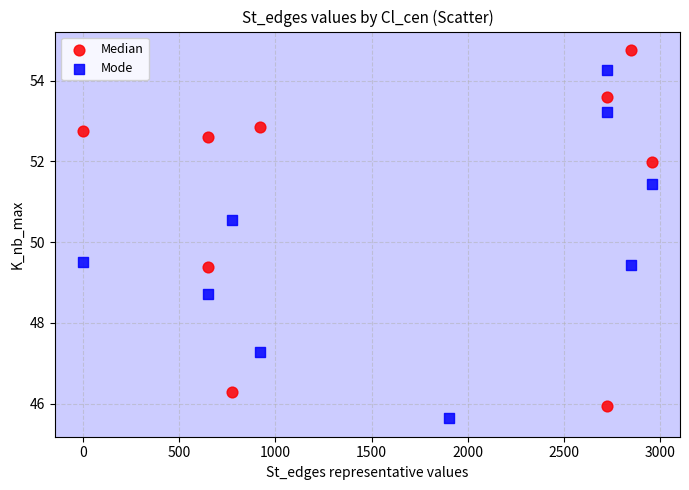

Which series contains the highest Y value?

Median